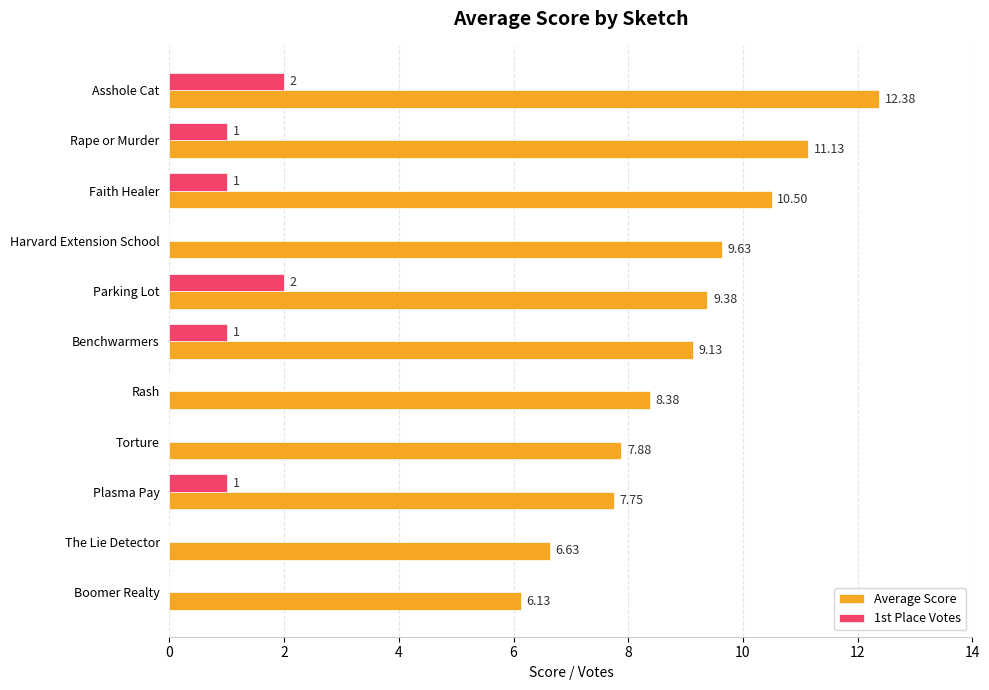

What is the sum of all 1st Place Votes values?

8.0